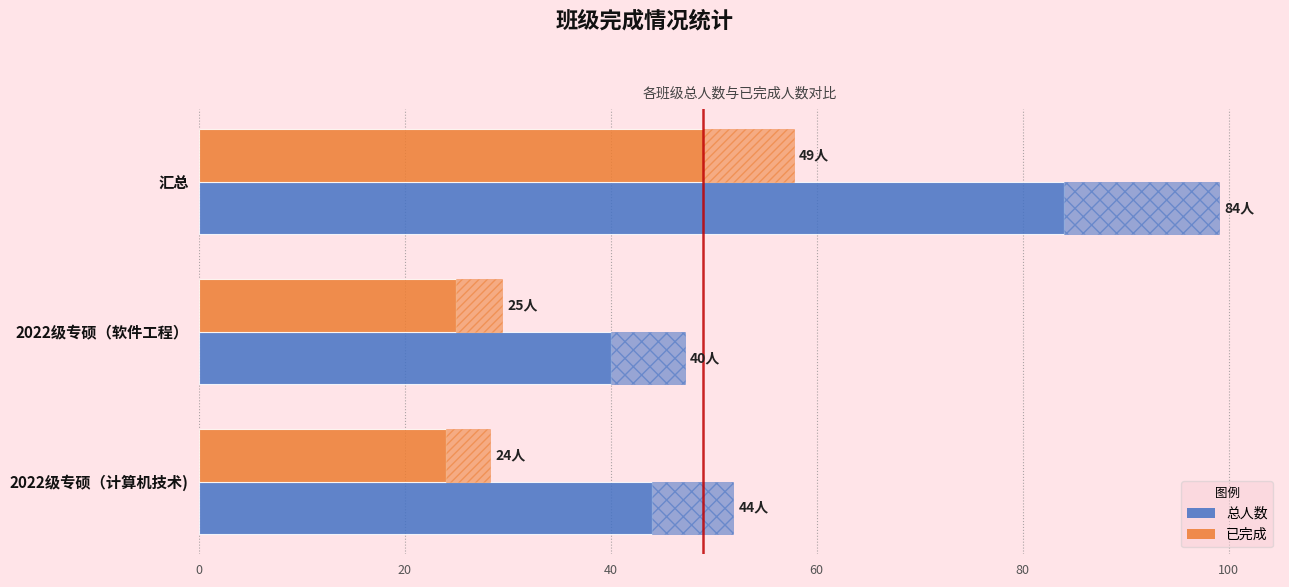

Rank the series by their maximum value, from highest to lowest.

总人数, 已完成